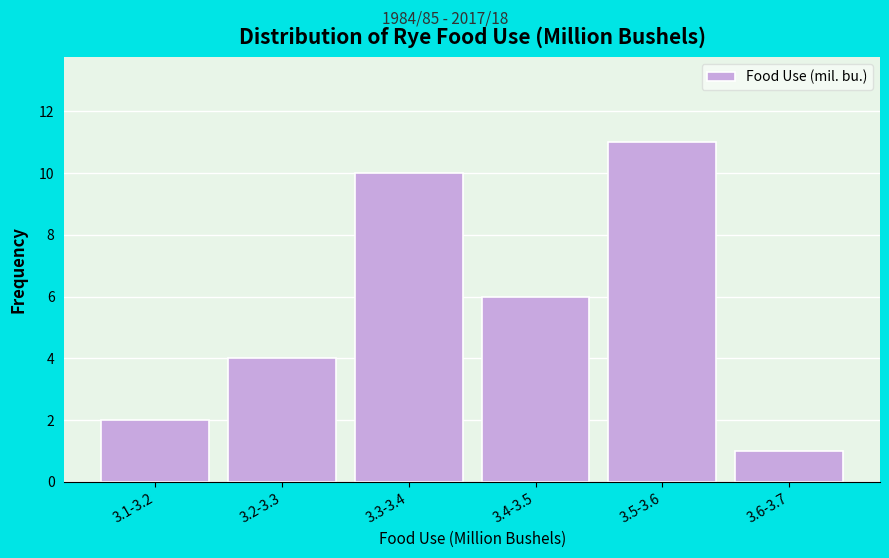

Reading left to right, extract all data points from this chart.

2	4	10	6	11	1